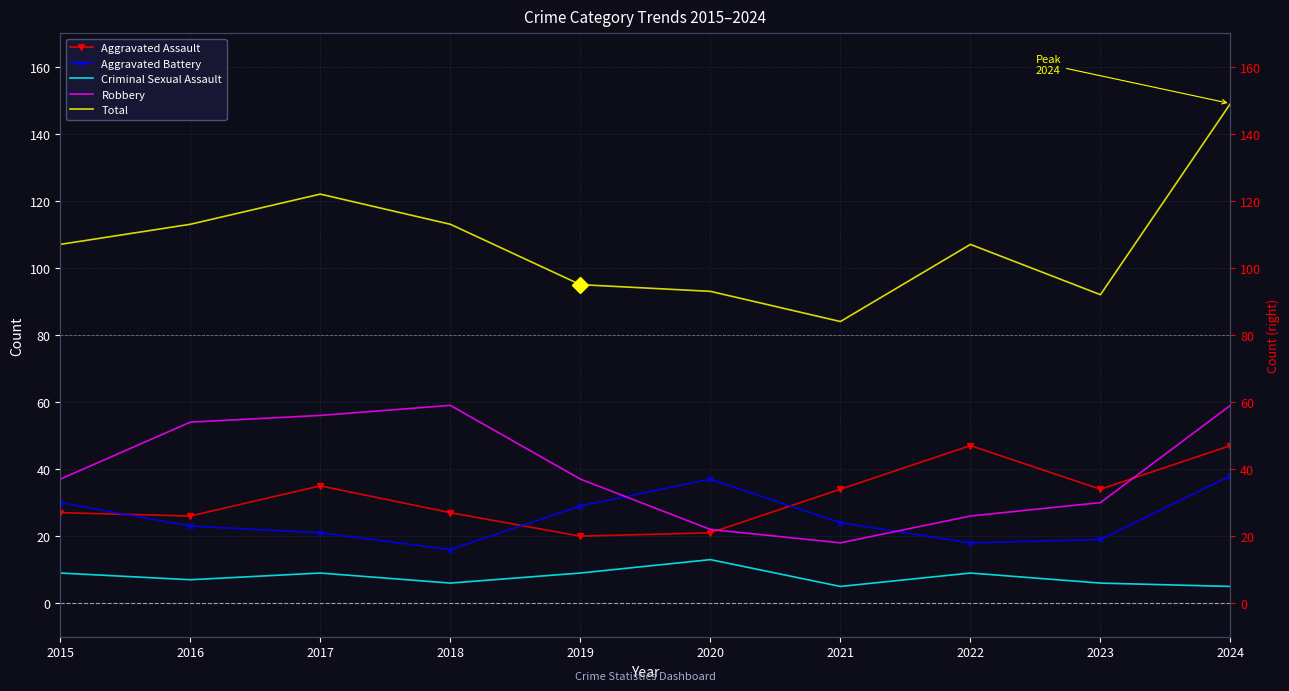

What is the value of the Robbery point at the 3rd from the left?

56